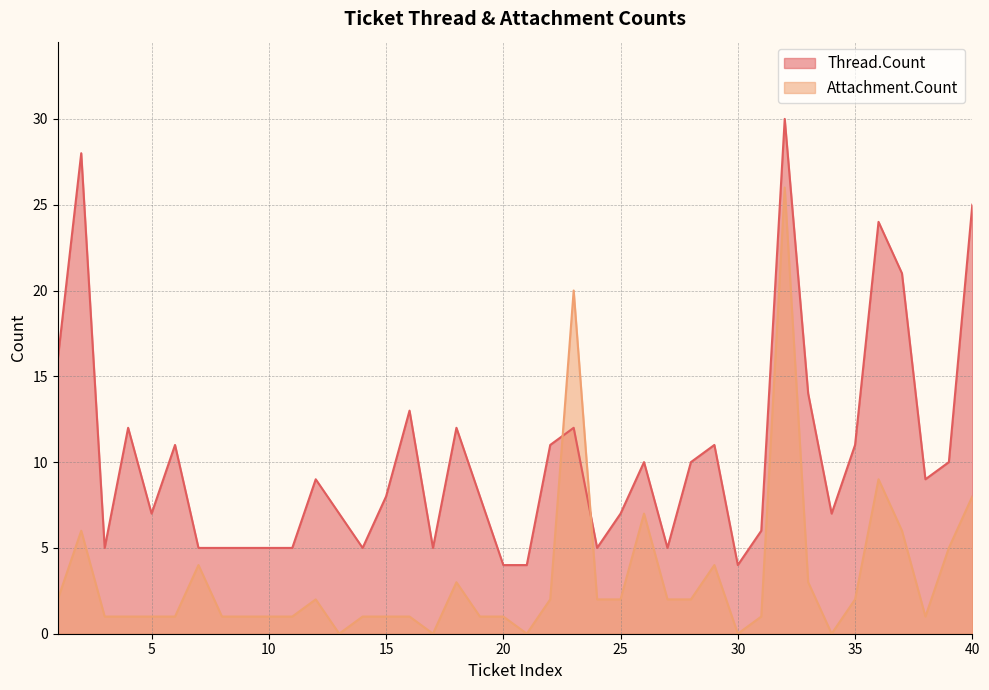

What are all the series names shown in the legend?

Thread.Count, Attachment.Count